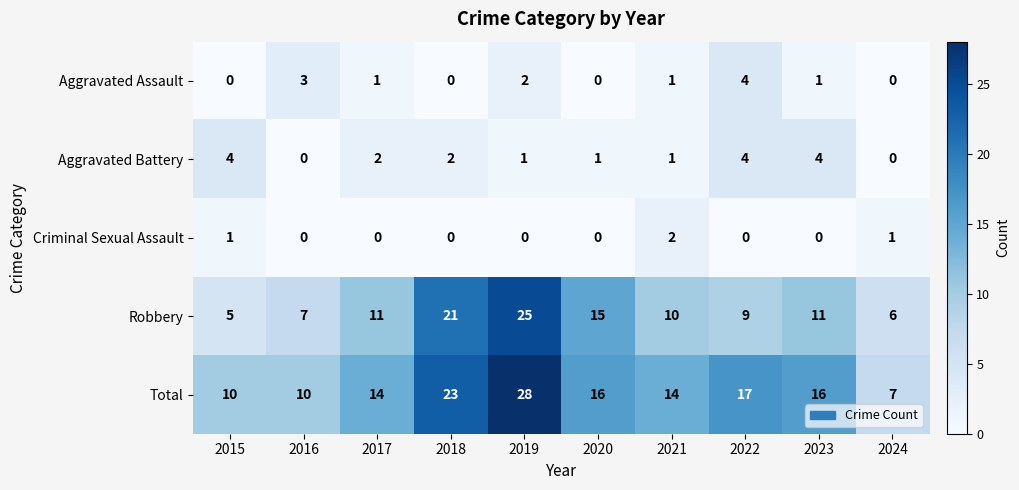

What is the sum of the Robbery values at 2024 and 2018?

27